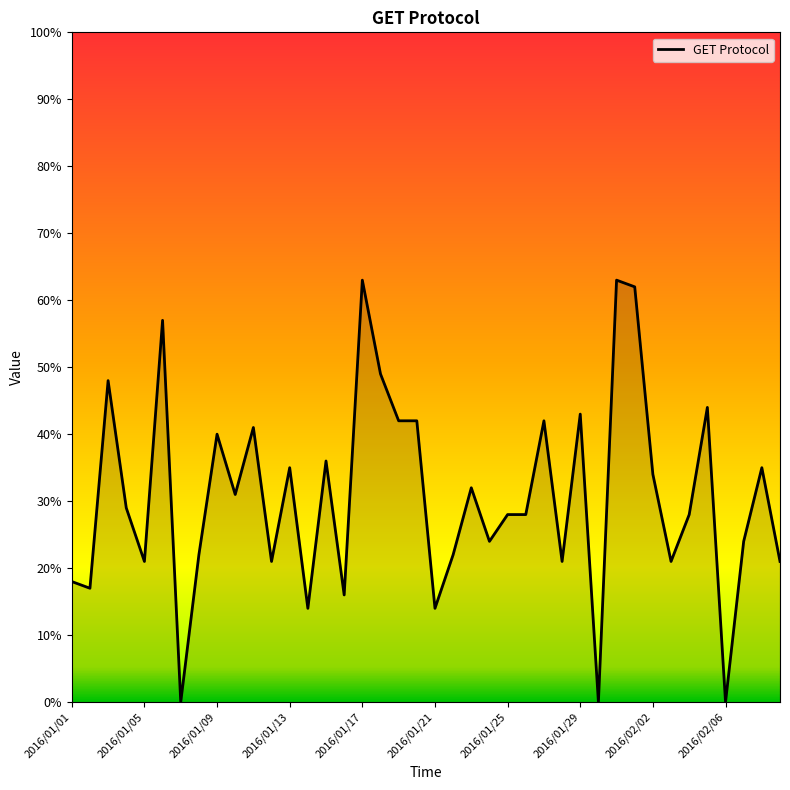

What is the value of the 25th point from the left?

28